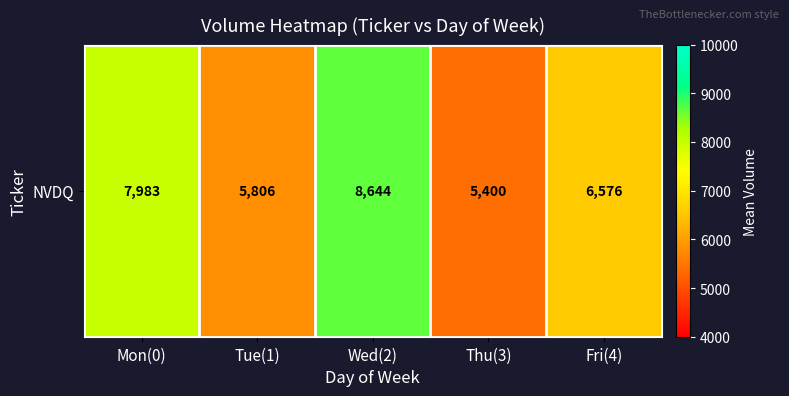

How many values are below 6576?

2